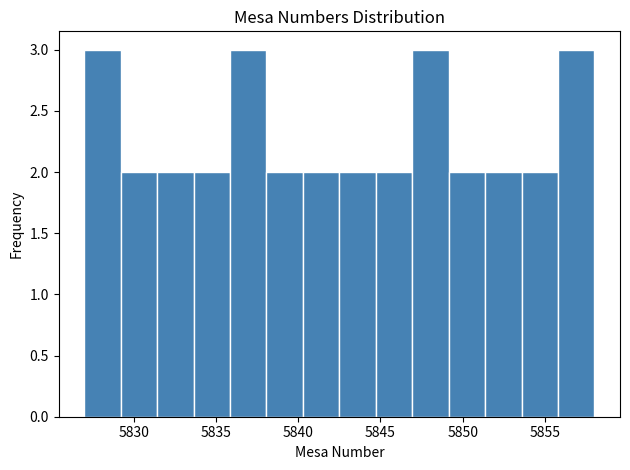

Reading left to right, transcribe this chart: for each bar, give the range it covers on the x-axis and its height. Neither the bar edges nor the heights are printed on the chart, so give them approximately, as read against the axes.

5827.0 to 5829.0: 3
5829.0 to 5831.5: 2
5831.5 to 5833.5: 2
5833.5 to 5836.0: 2
5836.0 to 5838.0: 3
5838.0 to 5840.5: 2
5840.5 to 5842.5: 2
5842.5 to 5844.5: 2
5844.5 to 5847.0: 2
5847.0 to 5849.0: 3
5849.0 to 5851.5: 2
5851.5 to 5853.5: 2
5853.5 to 5856.0: 2
5856.0 to 5858.0: 3